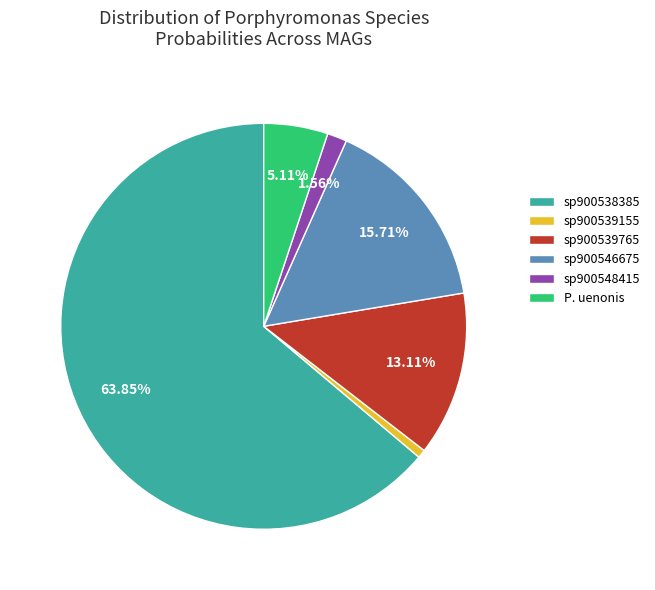

What is the largest slice in the pie chart?

sp900538385